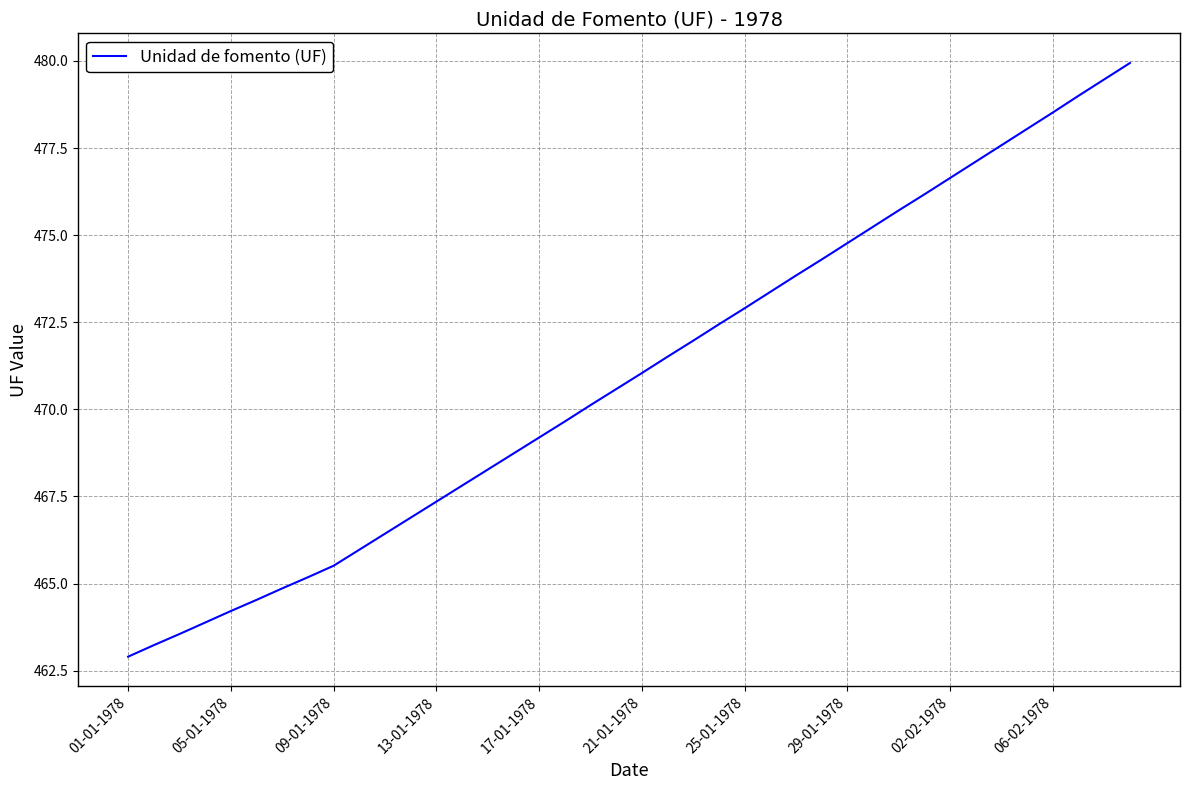

What is the difference between the maximum and minimum values?

17.0